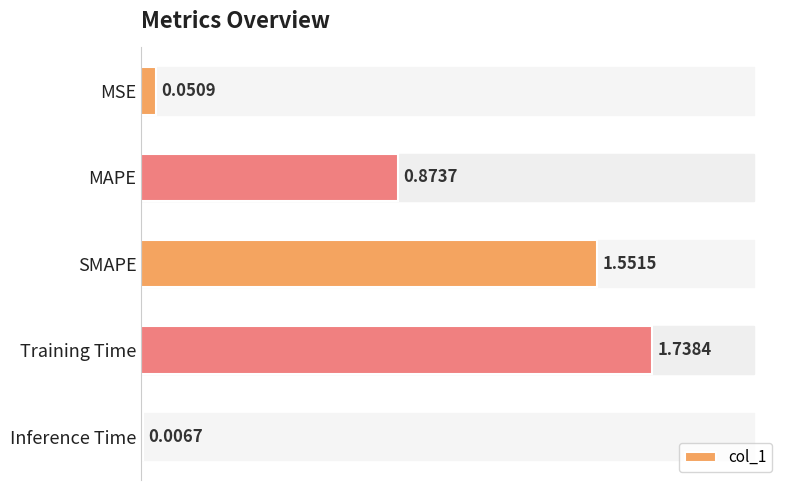

What is the average value?

0.8